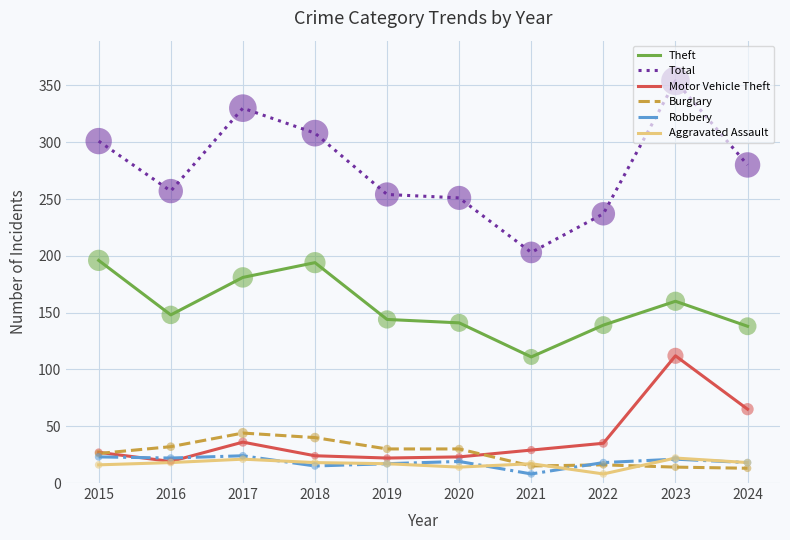

Which series has the largest total across all categories?

Total